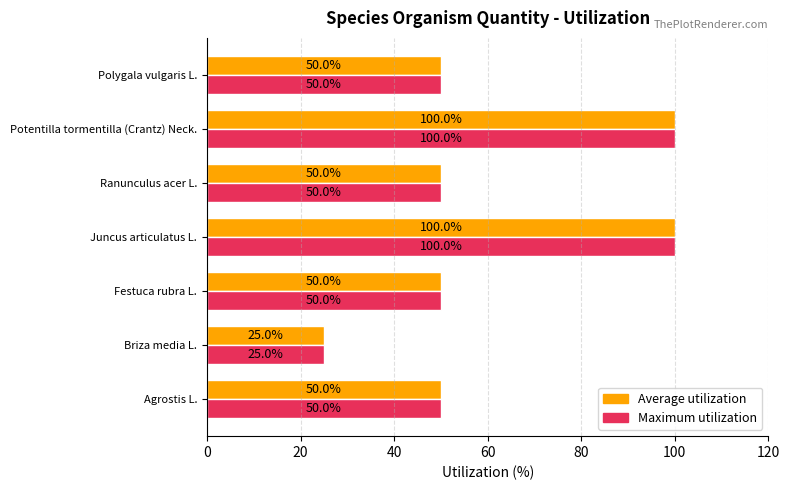

What is the sum of the Maximum utilization values at Ranunculus acer L. and Festuca rubra L.?

100